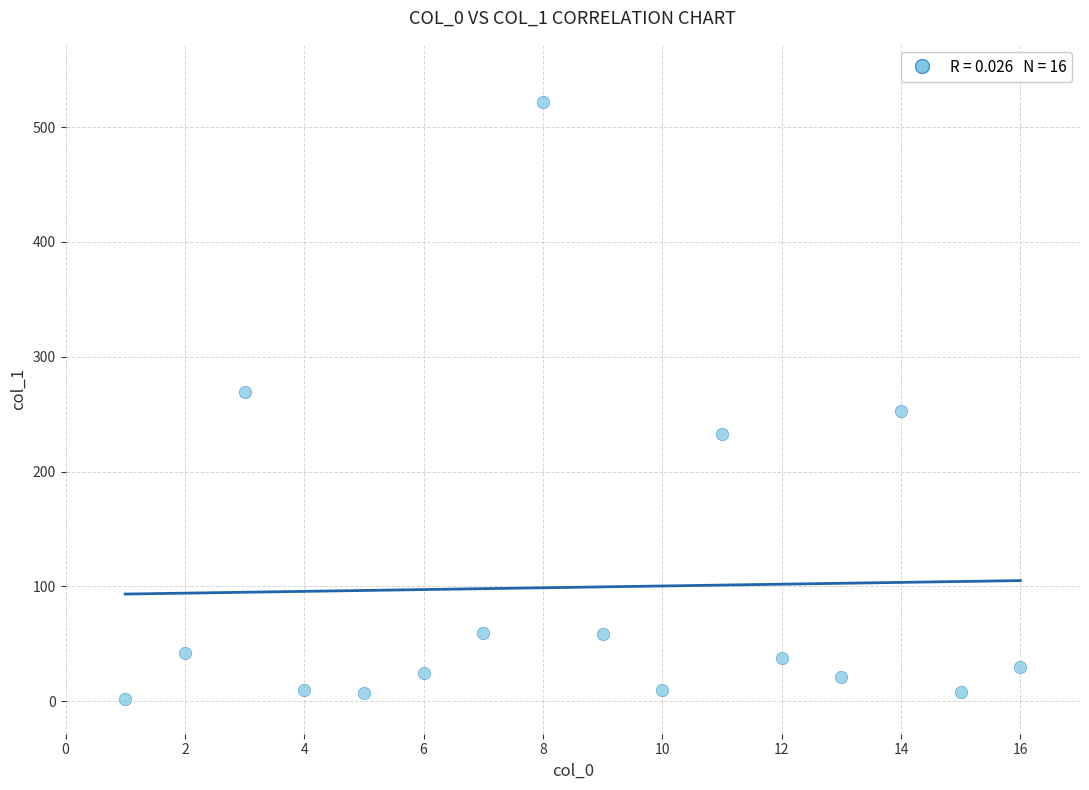

What is the range of X values (max minus min)?

15.0